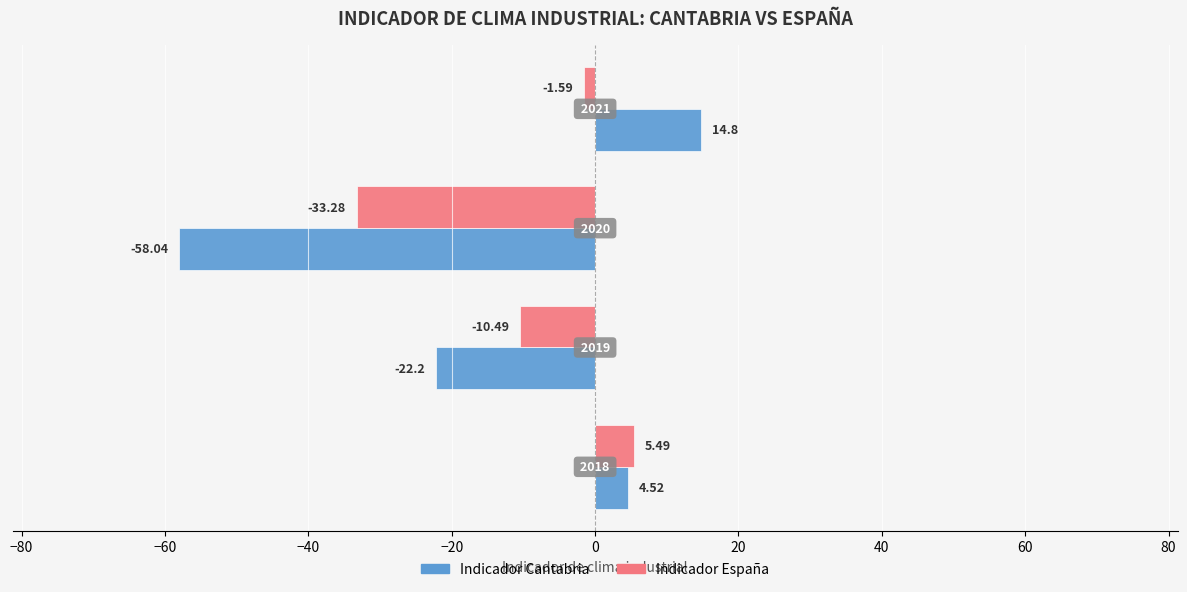

Which series has the largest range (max minus min)?

Indicador Cantabria